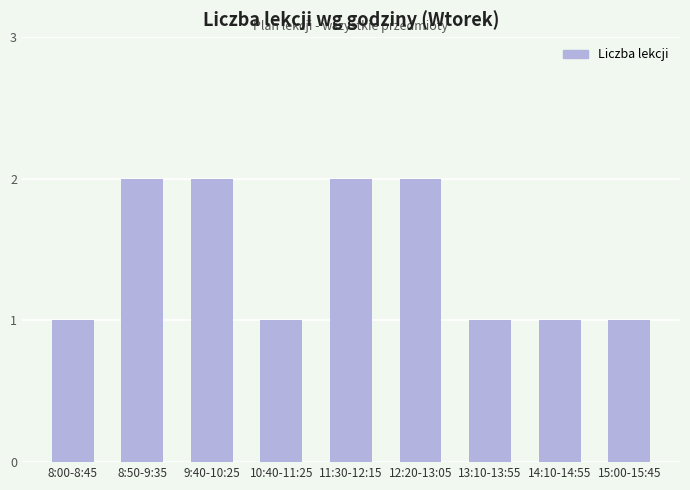

The chart shows a value of 1 at 13:10-13:55. True or false?

True